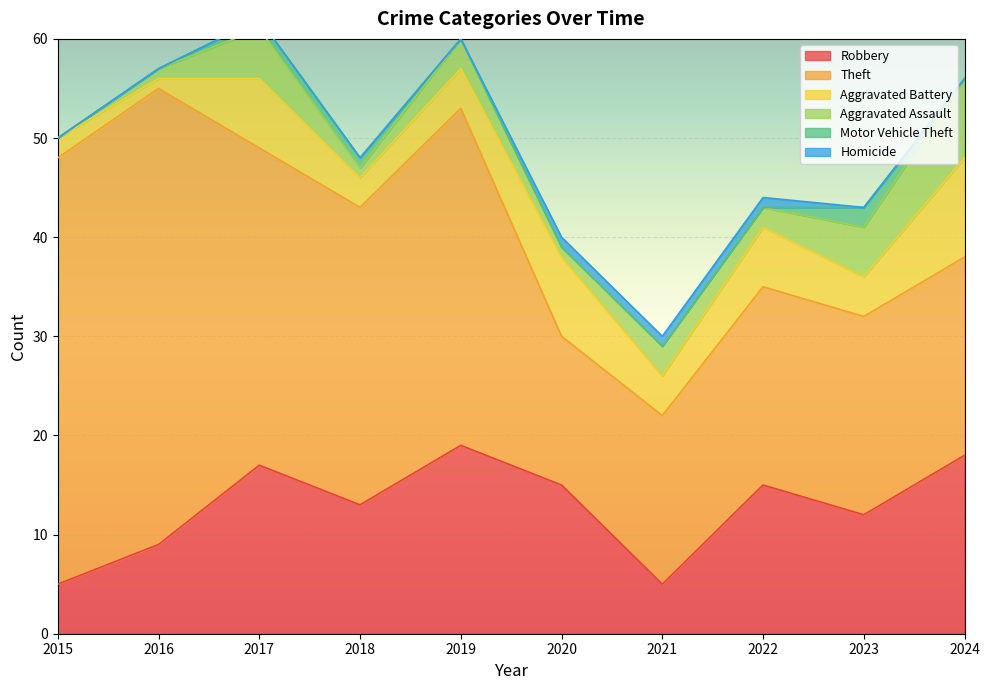

What is the average value of the Theft series?

28